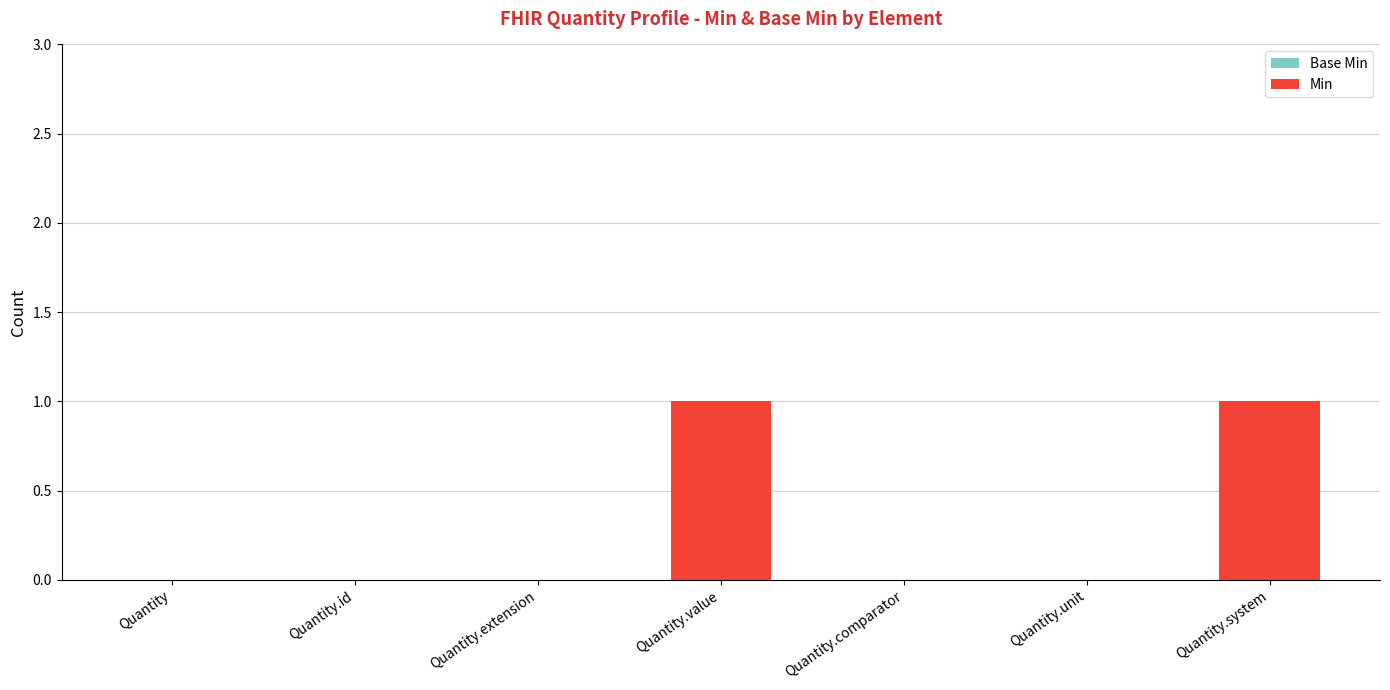

How many data points does each series have?

7